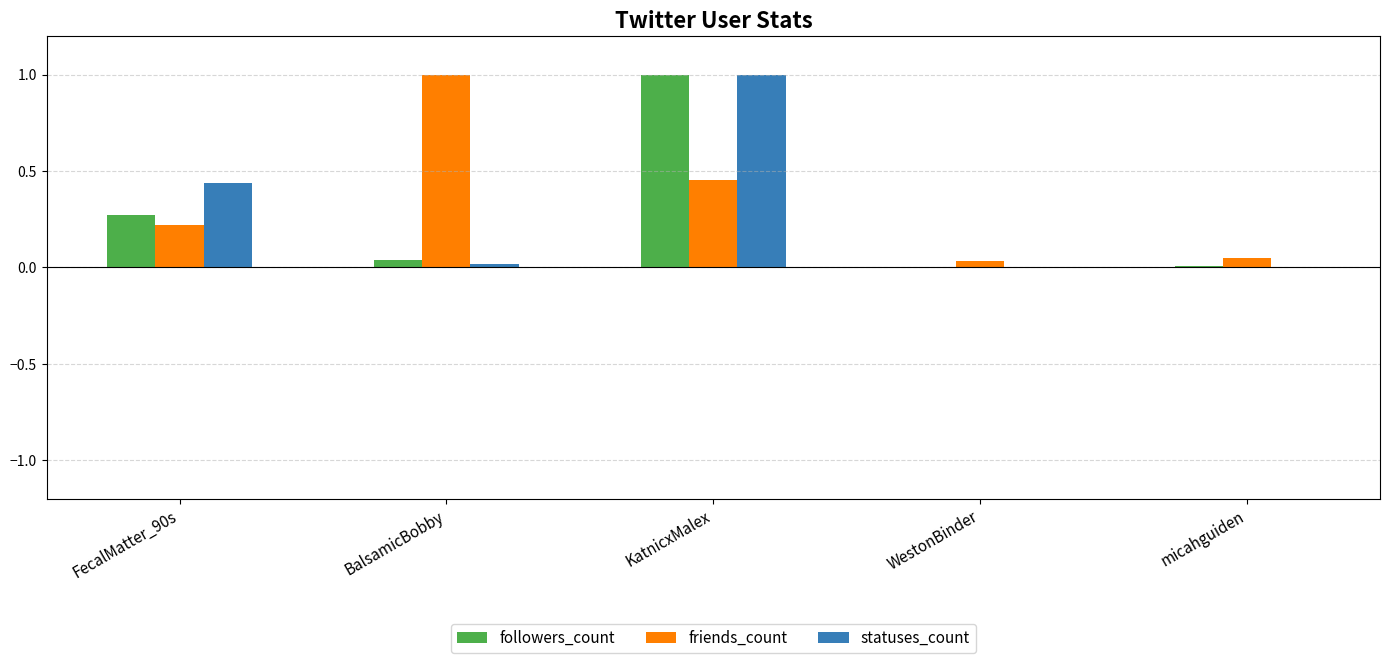

What is the sum of all statuses_count values?

1.5